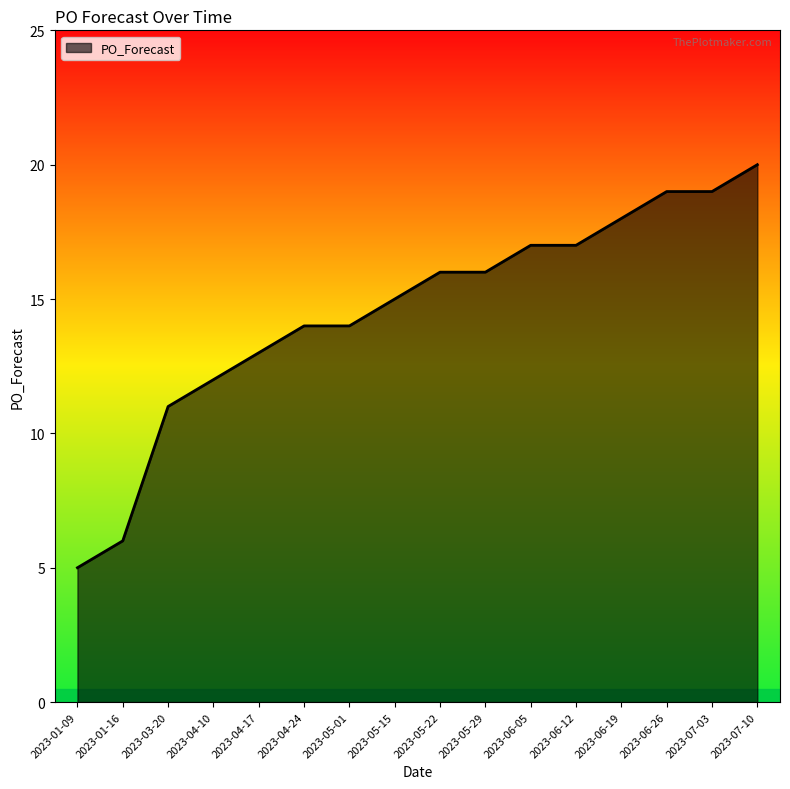

At which category does the chart reach its peak across all series?

2023-07-10